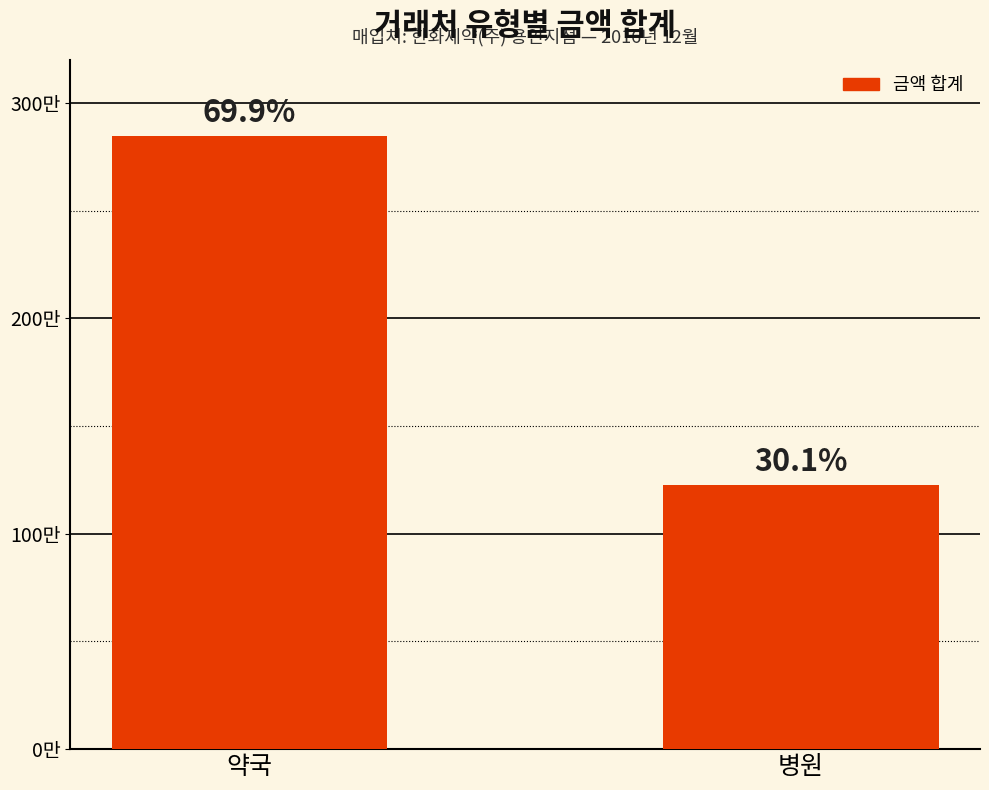

Does the chart contain any negative values?

No